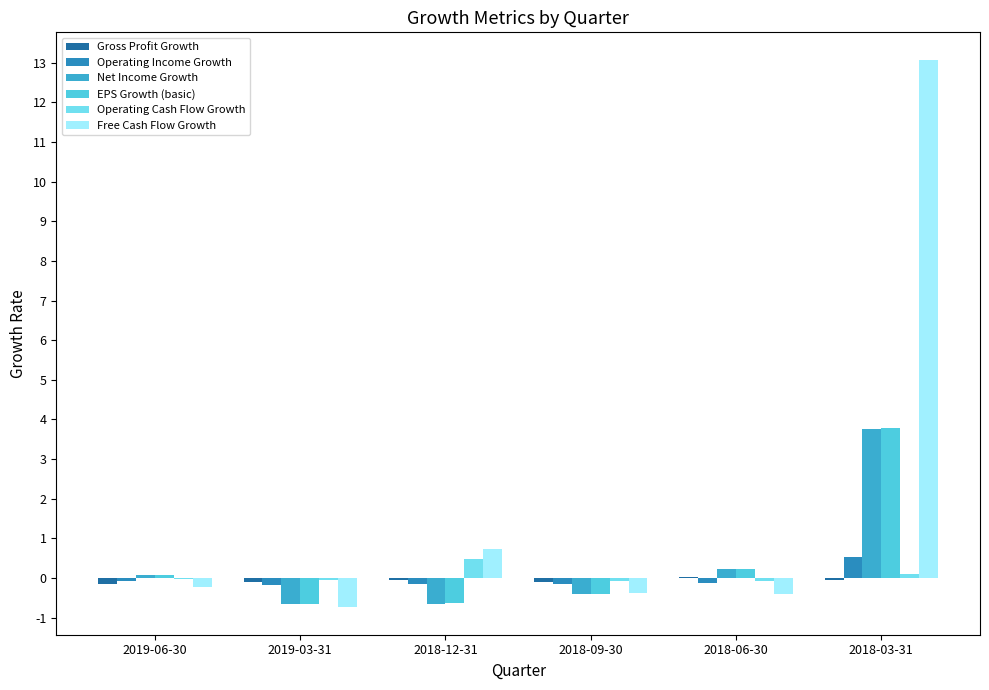

The EPS Growth (basic) series shows 0.2 at 2018-06-30. True or false?

True